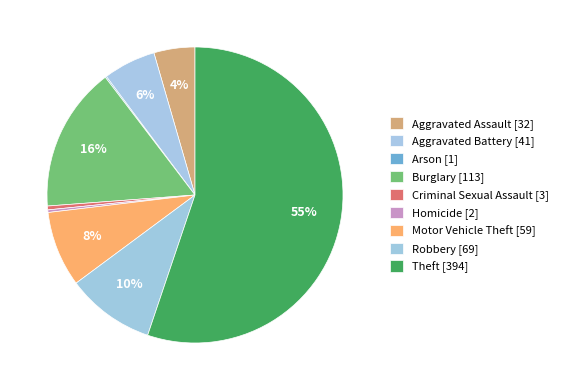

The Theft slice represents 63% of the pie. True or false?

False